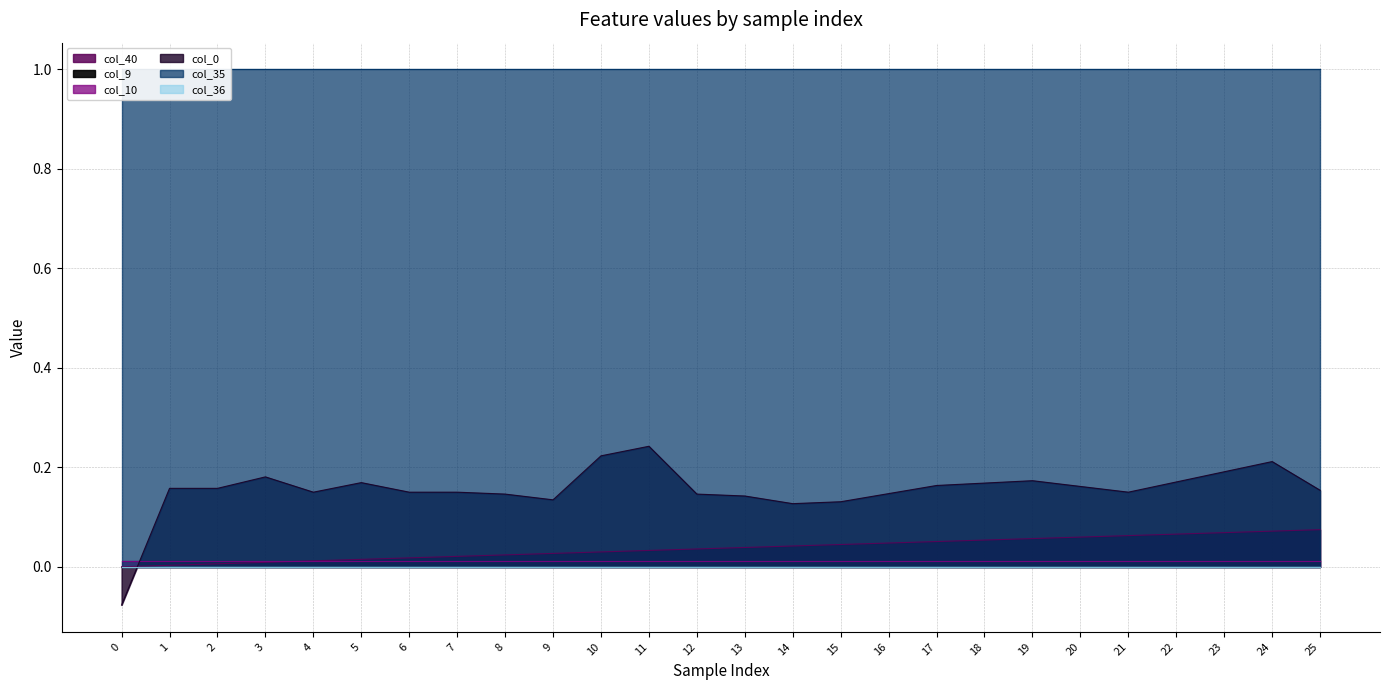

At how many categories does at least one series exceed 0?

26